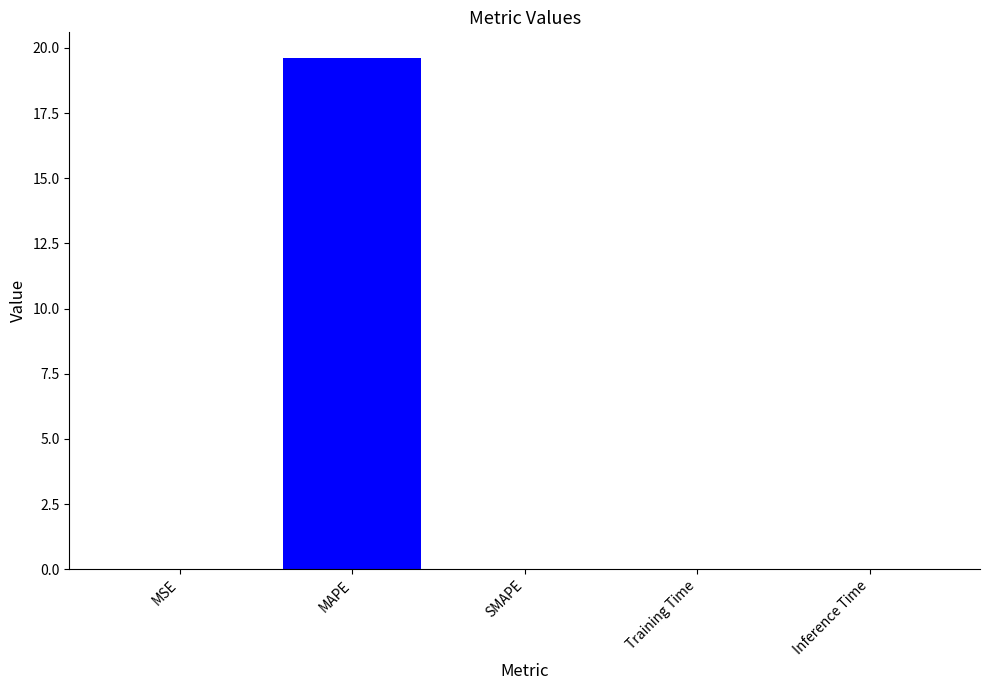

What is the sum of all values?

19.6